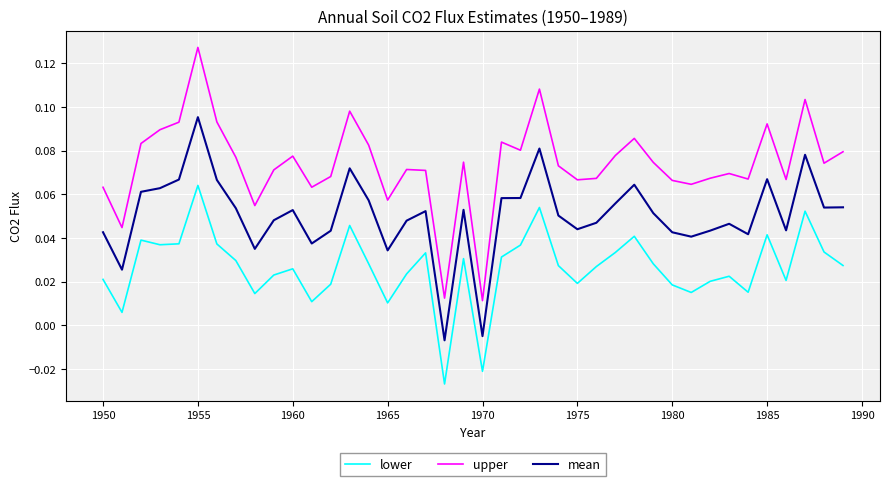

True or false: lower and upper intersect in this chart.

False